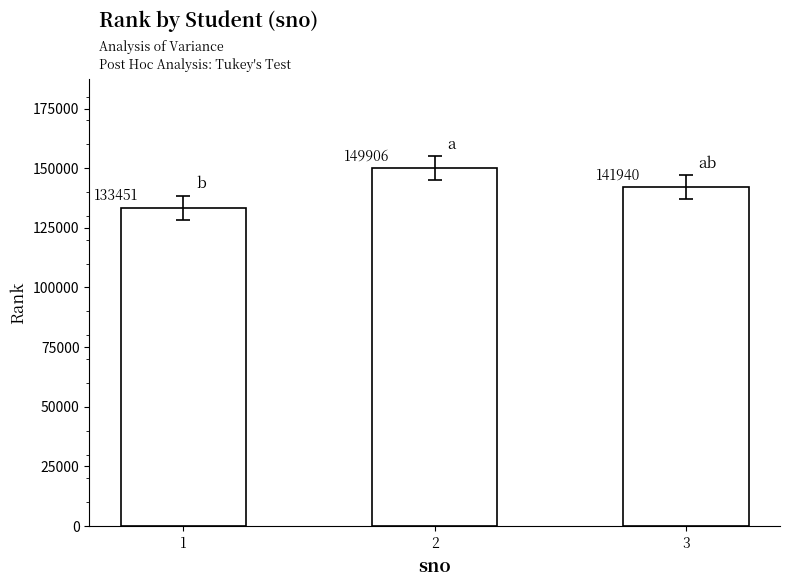

How many bars are there in total?

3